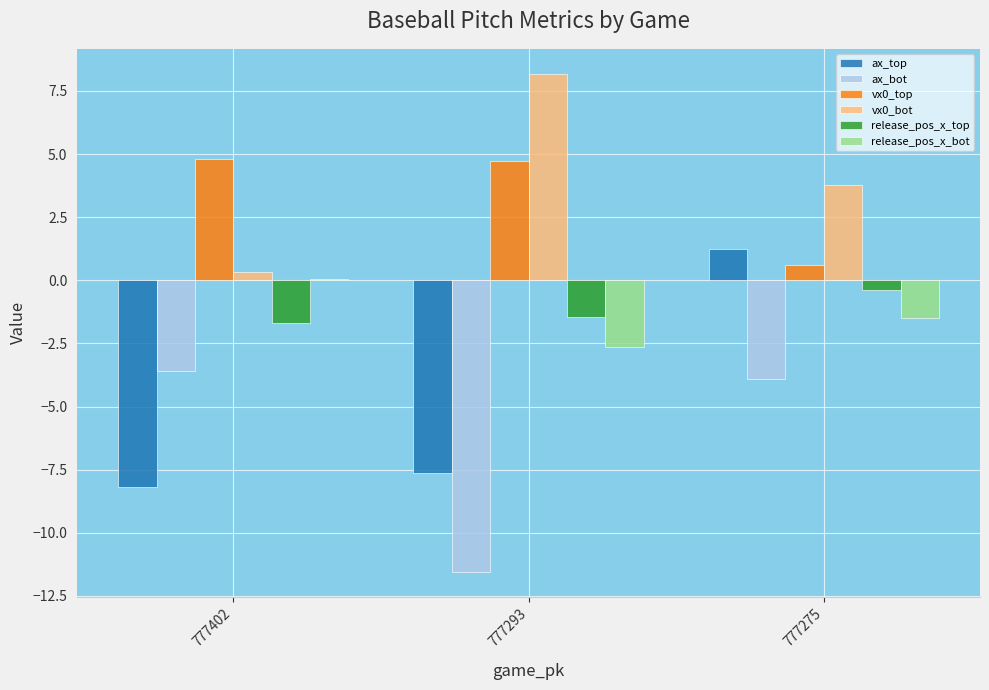

At which category is the sum across all series the highest?

777275